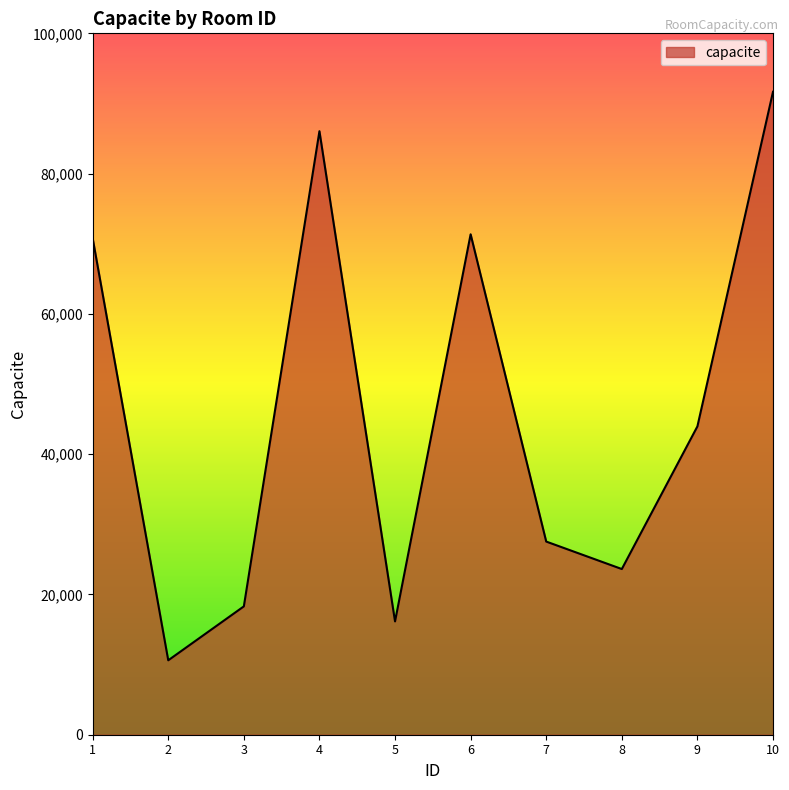

At which category does the data reach its first local peak?

4